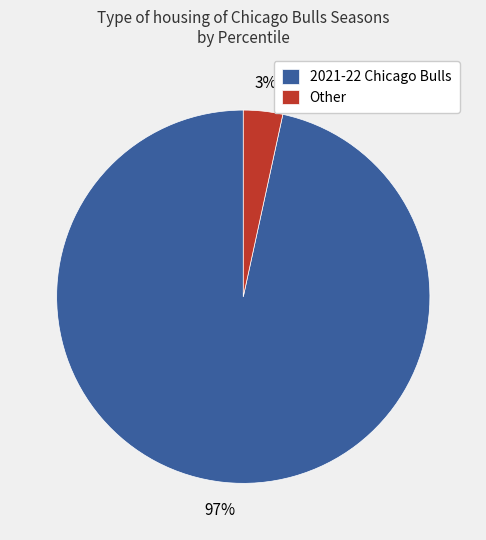

Between Other and 2021-22 Chicago Bulls, which is larger?

2021-22 Chicago Bulls